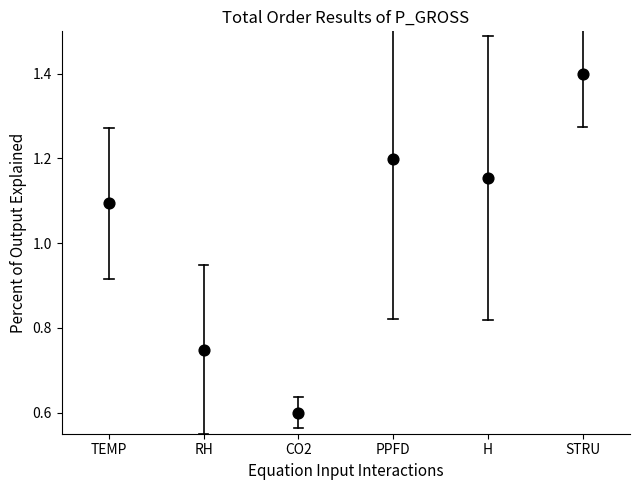

What is the range of Y values (max minus min)?

0.8